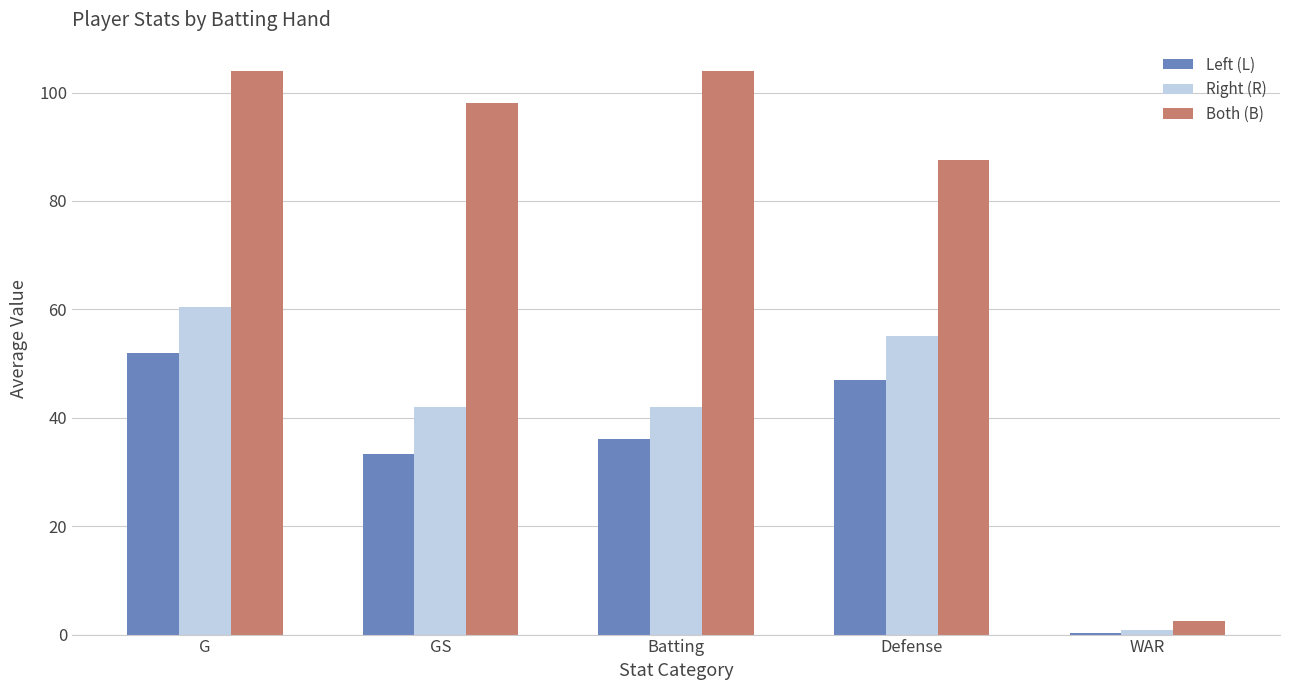

At which label does Left (L) reach its minimum?

WAR